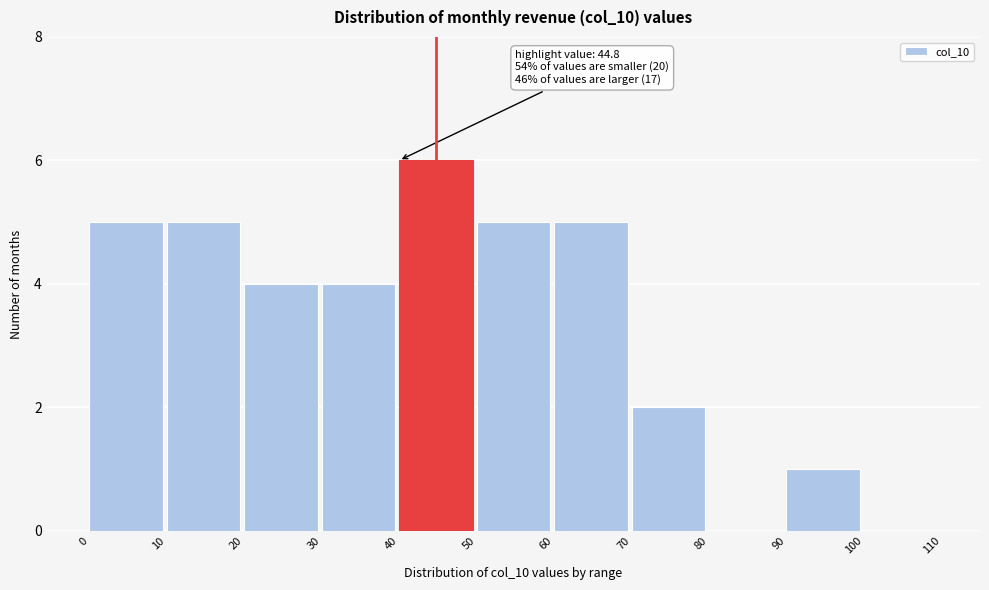

Over which range of the x-axis is the bar tallest?

40 to 50